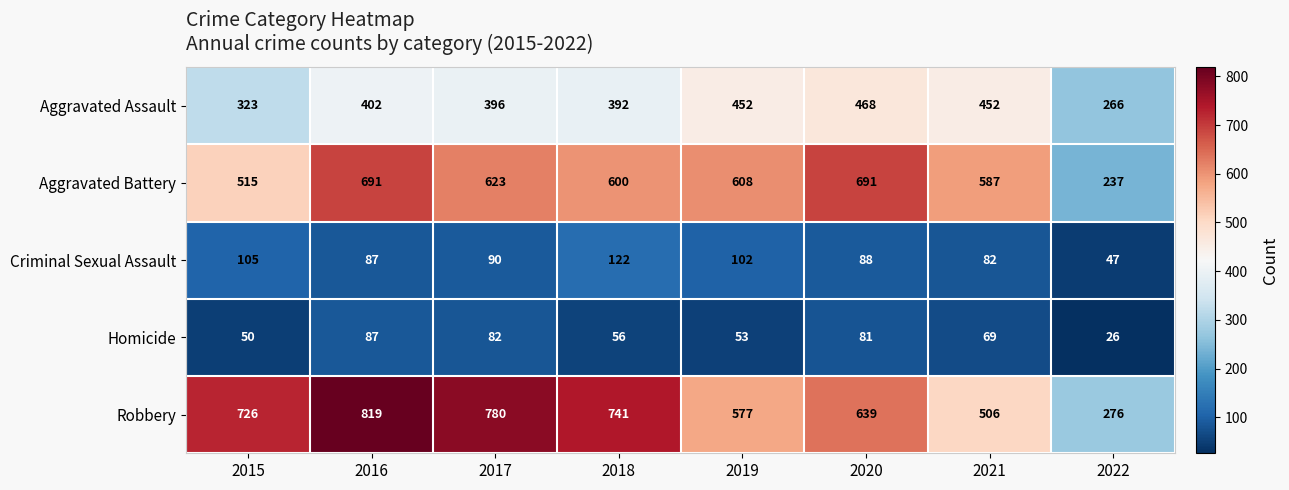

What is the total value across all series at 2022?

852